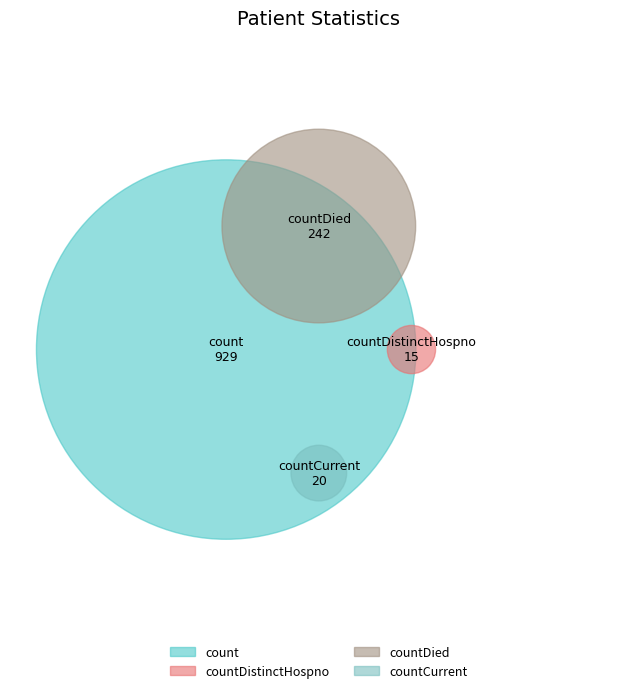

To the nearest percent, what is the average slice percentage?

25%